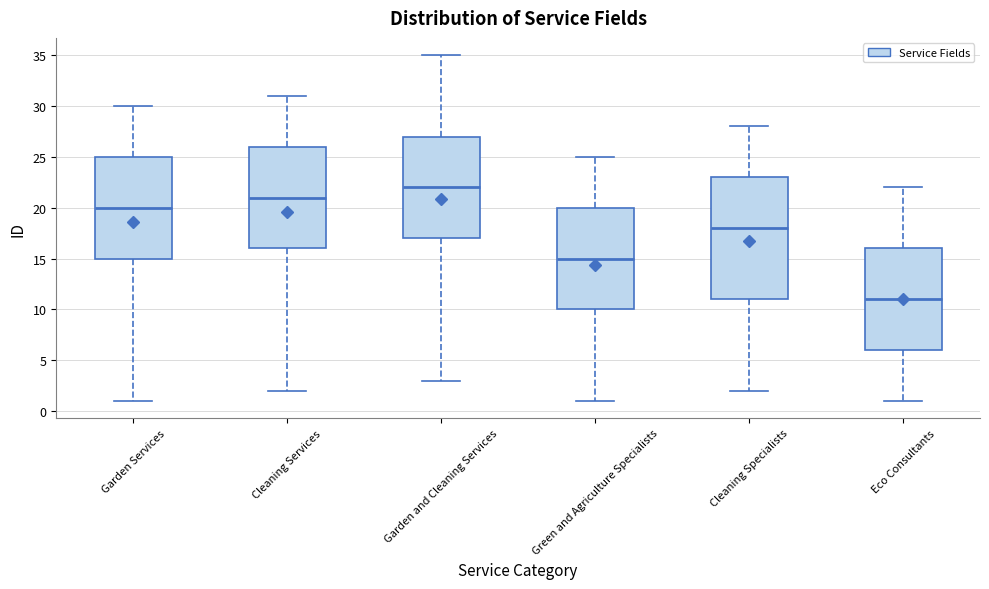

Reading left to right, transcribe this box plot: for each box, give where its median line is, the range the box spans, and where its two whiskers end, as read against the y-axis. The values are not printed on the chart, so give them approximately, as read against the axis.

Garden Services: median 20, box 15 to 25, whiskers 1 to 30
Cleaning Services: median 21, box 16 to 26, whiskers 2 to 31
Garden and Cleaning Services: median 22, box 17 to 27, whiskers 3 to 35
Green and Agriculture Specialists: median 15, box 10 to 20, whiskers 1 to 25
Cleaning Specialists: median 18, box 11 to 23, whiskers 2 to 28
Eco Consultants: median 11, box 6 to 16, whiskers 1 to 22